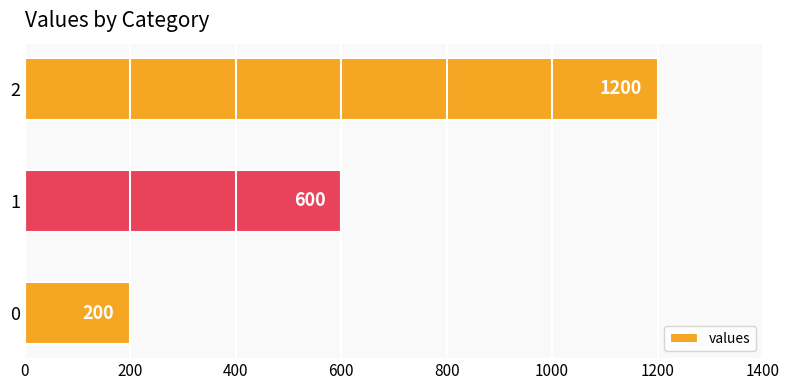

What is the difference between the maximum and minimum values?

1000